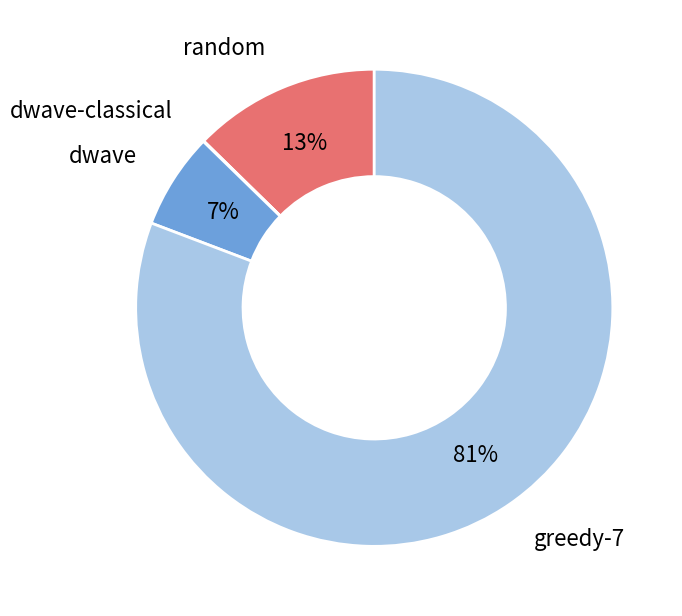

Is the sum of greedy-7 and dwave greater than half?

Yes